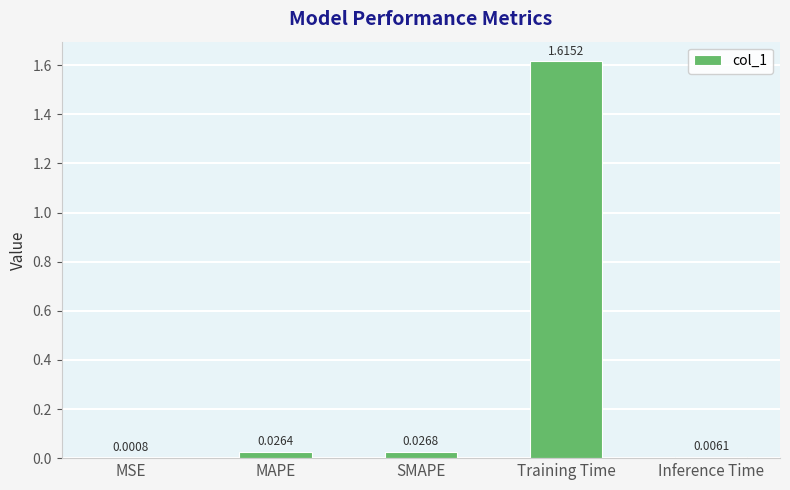

Which category has the highest value across all series?

Training Time